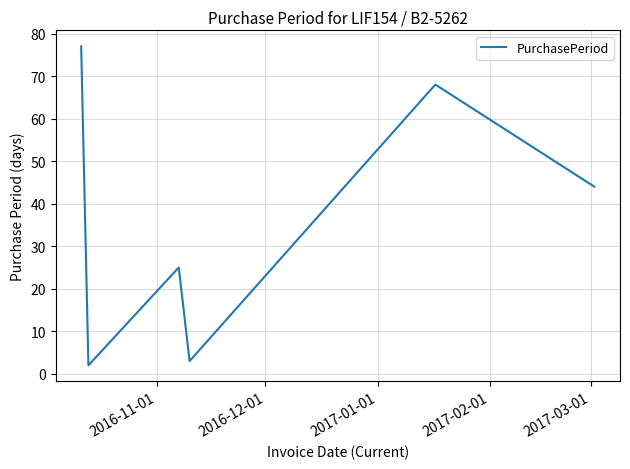

How many interior local peaks (higher than both neighbors) does the data have?

2